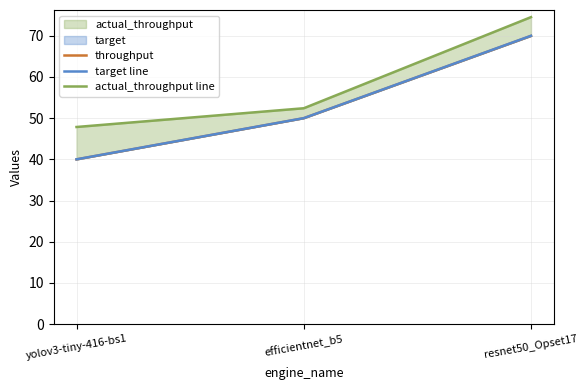

At which category is the sum across all series the highest?

resnet50_Opset17